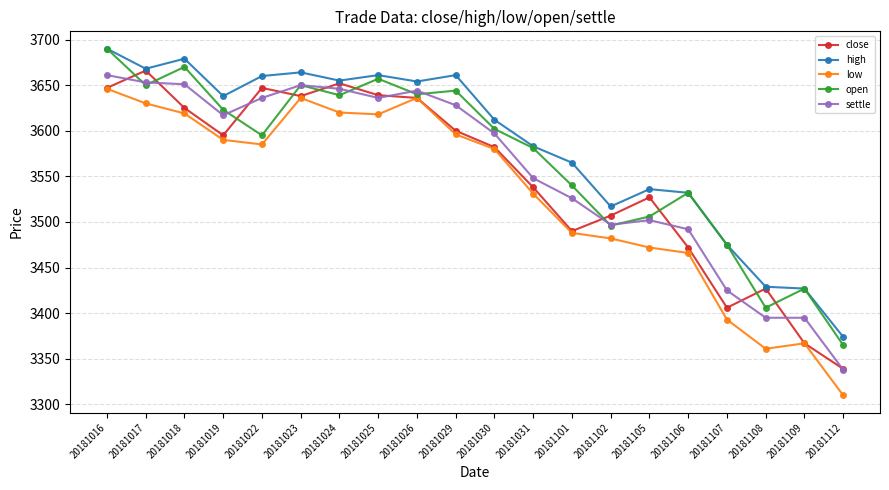

What is the value of the open point at the 1st from the left?

3690